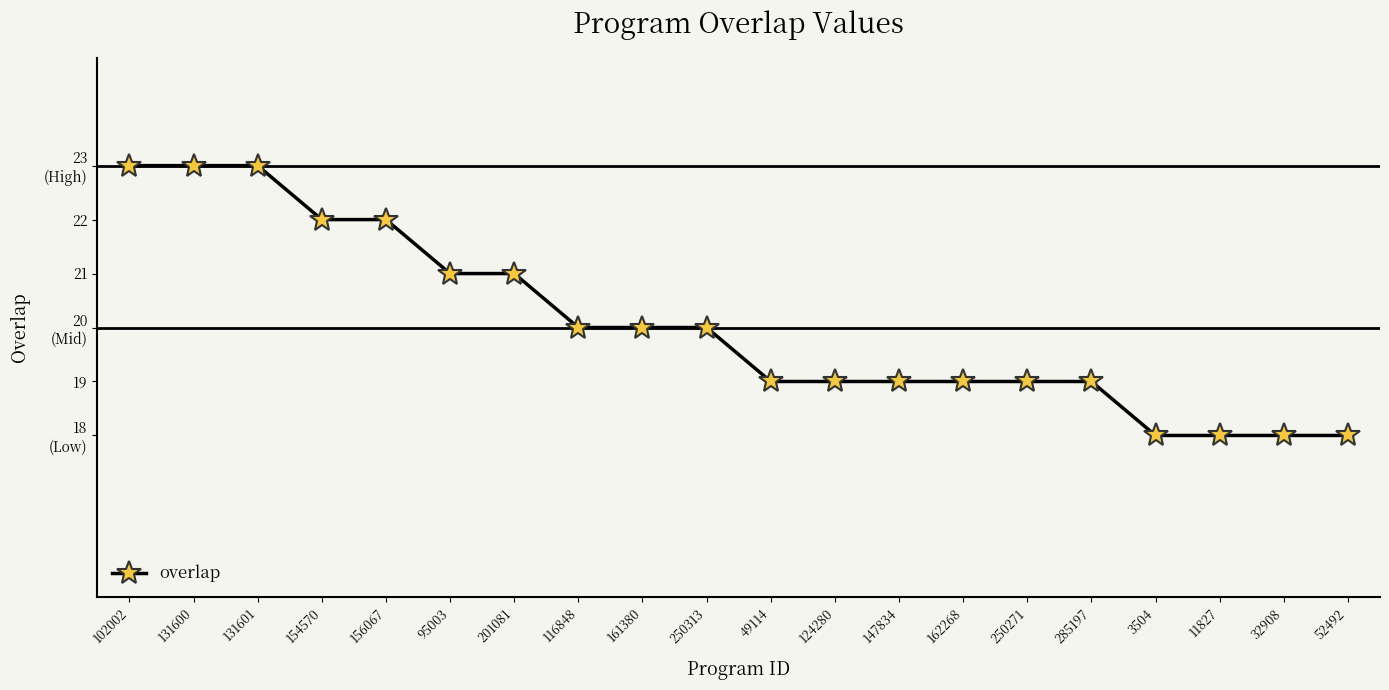

Which category has the highest value across all series?

102002